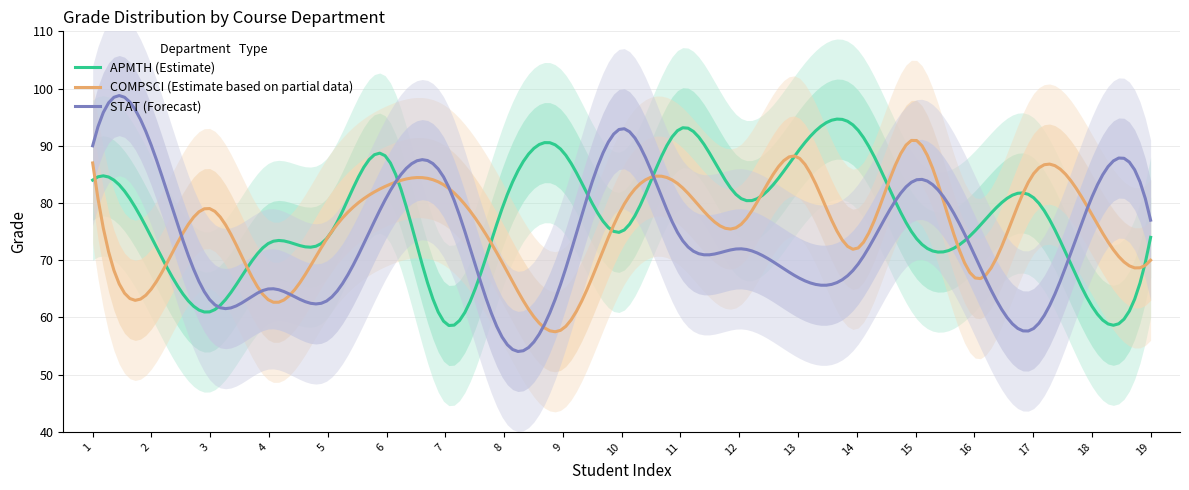

What is the value of the COMPSCI point at the 1st from the left?

87